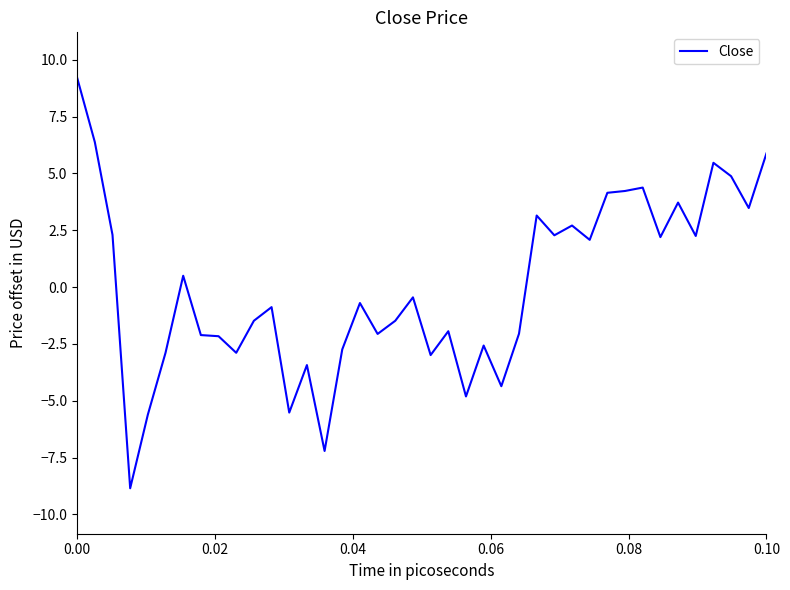

What is the maximum value shown in the chart?

9.2